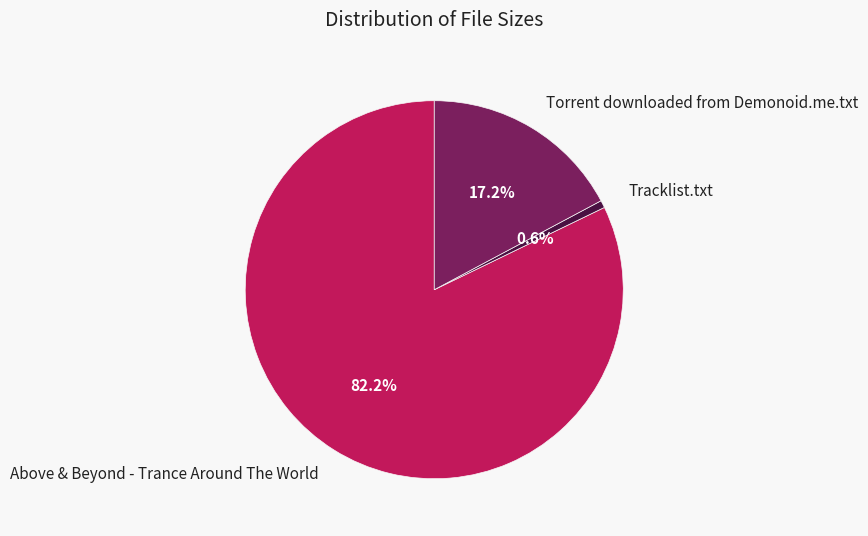

True or false: Above & Beyond - Trance Around The World accounts for 70% of the total.

False